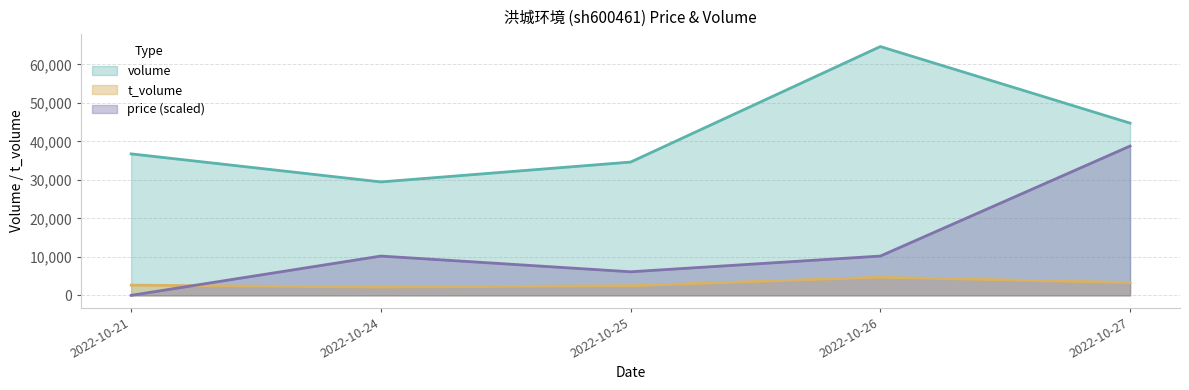

Does the chart have visible grid lines?

Yes